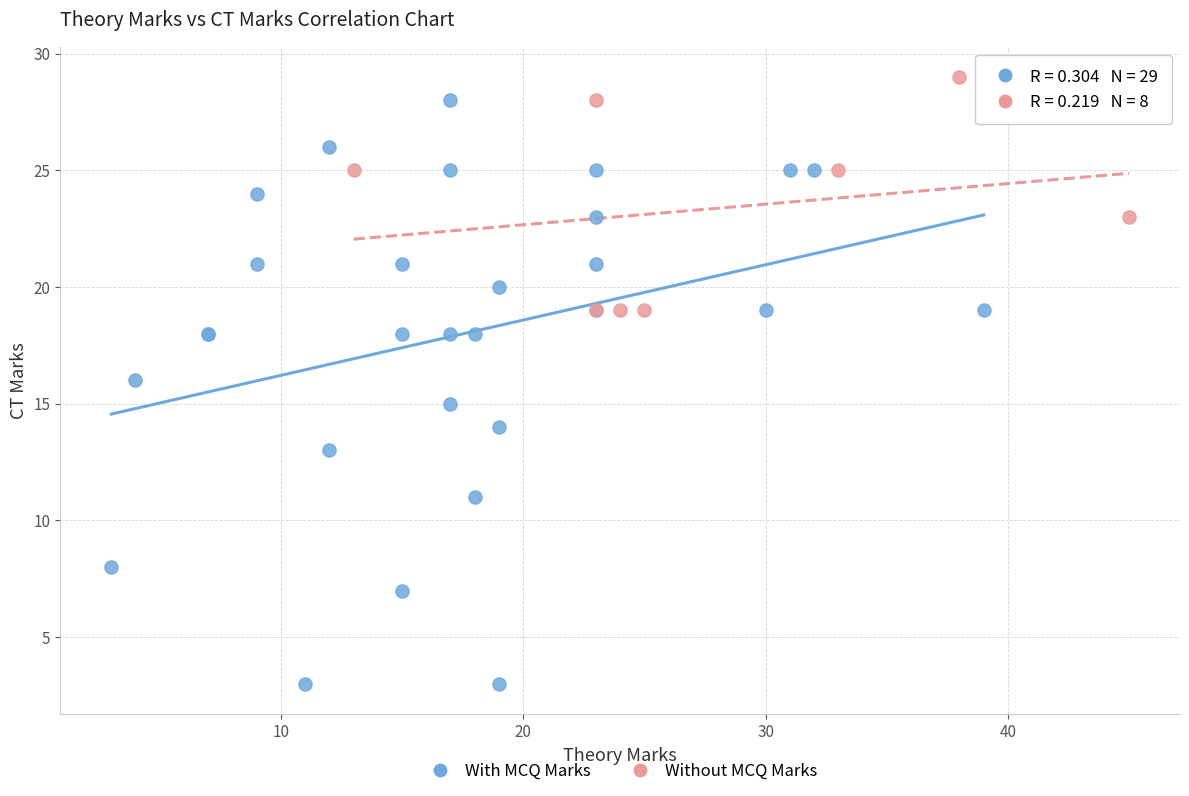

Which series has the widest spread of Y values?

With MCQ Marks